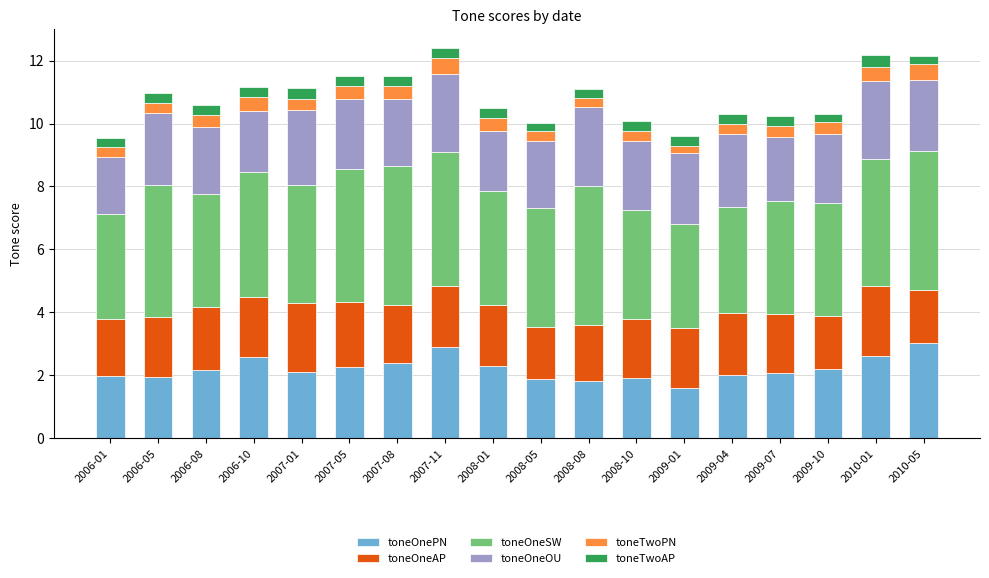

What is the lowest value of the toneOnePN series?

1.6